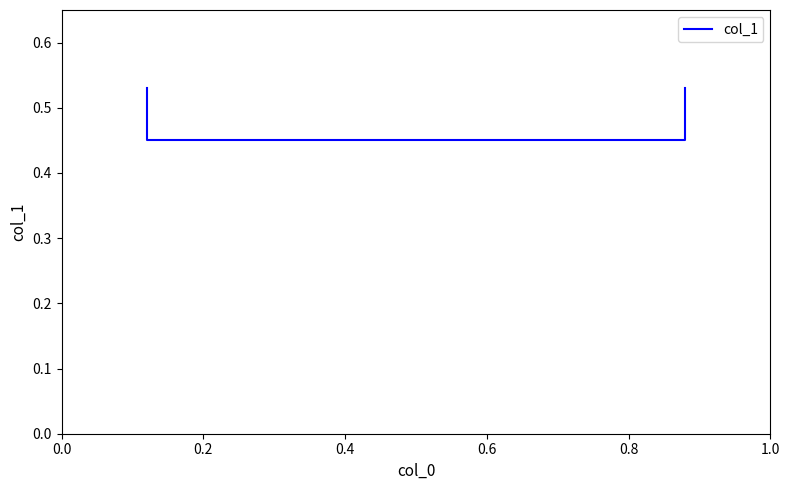

How many lines are shown in the chart?

1